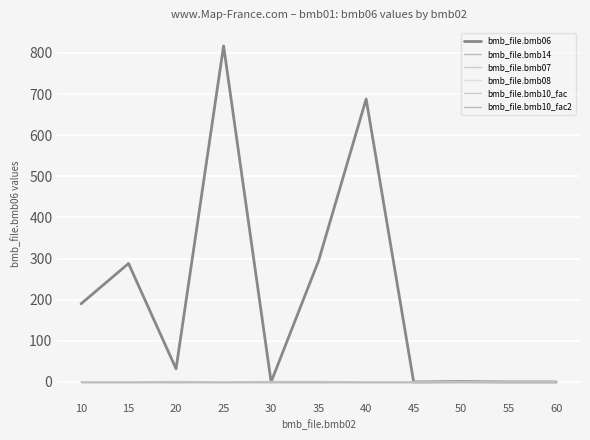

Where is the first local minimum for bmb_file.bmb14?

25